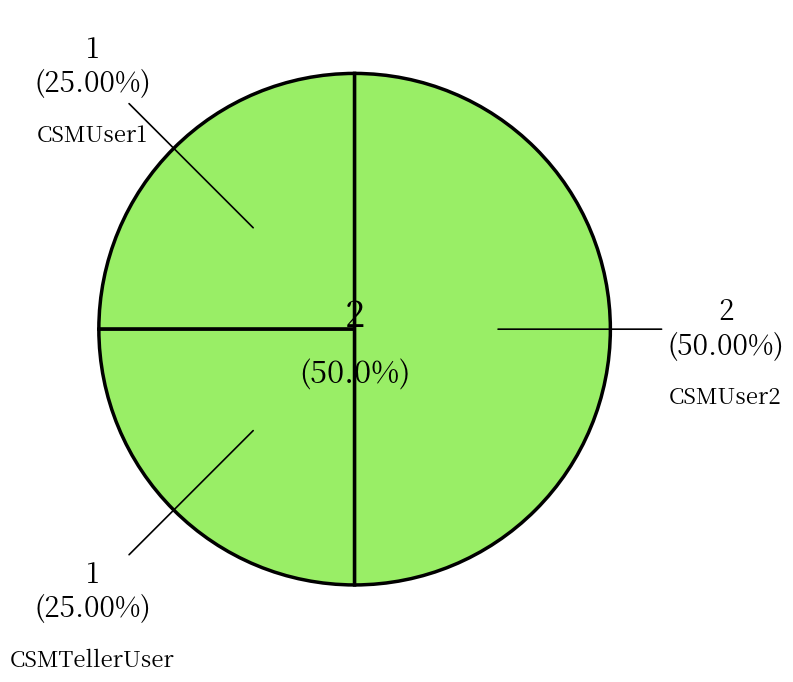

Is it true that CSMUser1 is 25% of the pie?

True